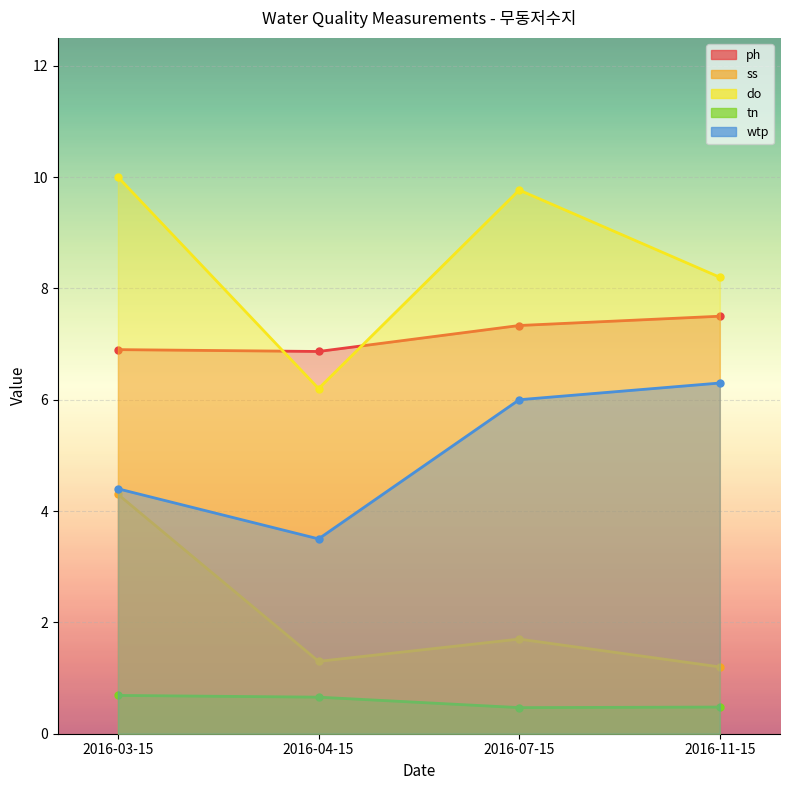

What is the maximum value for wtp?

6.3